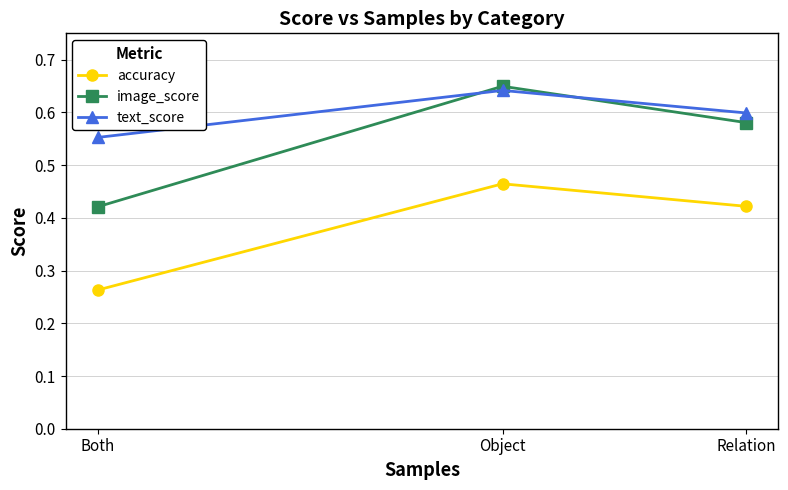

Which label corresponds to the largest value in the chart?

Object